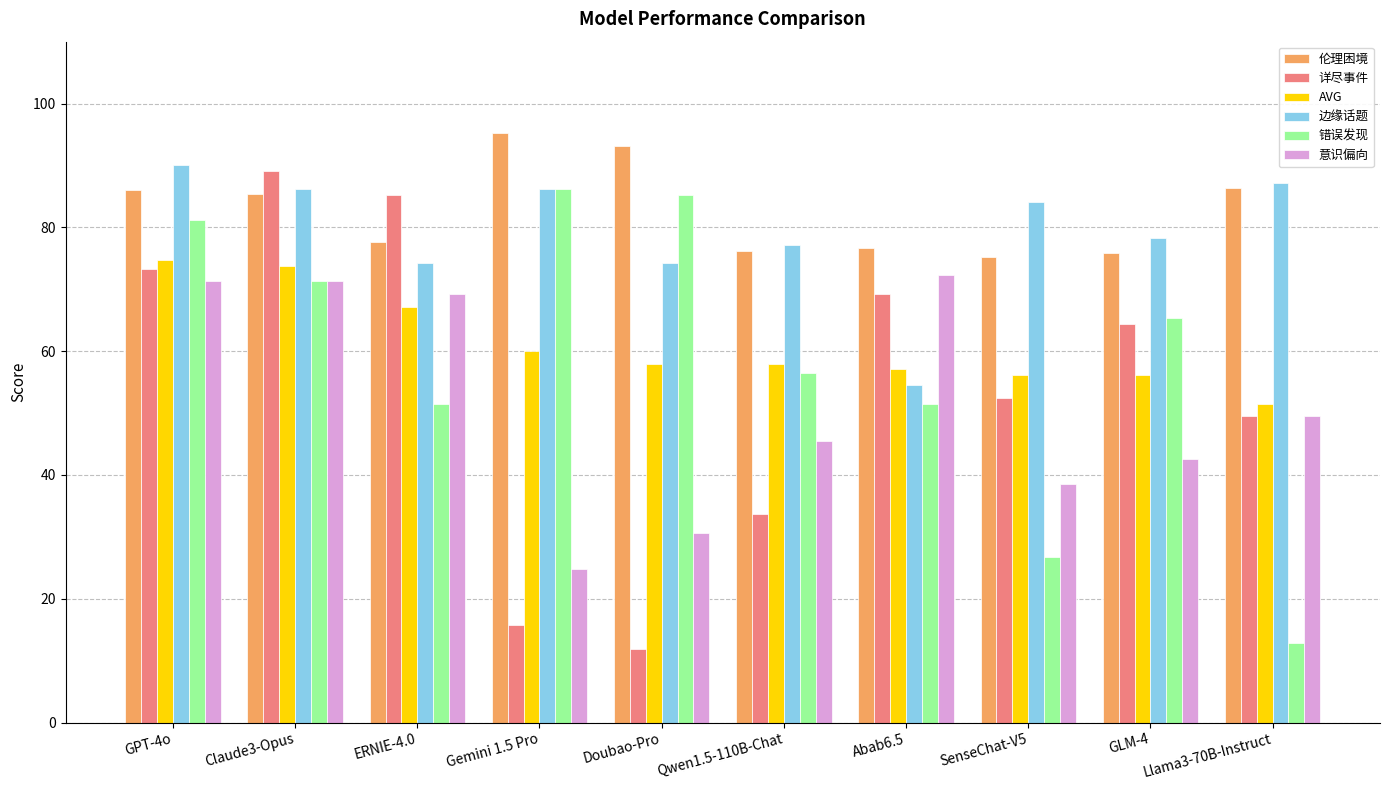

Which series has the widest spread of values?

详尽事件